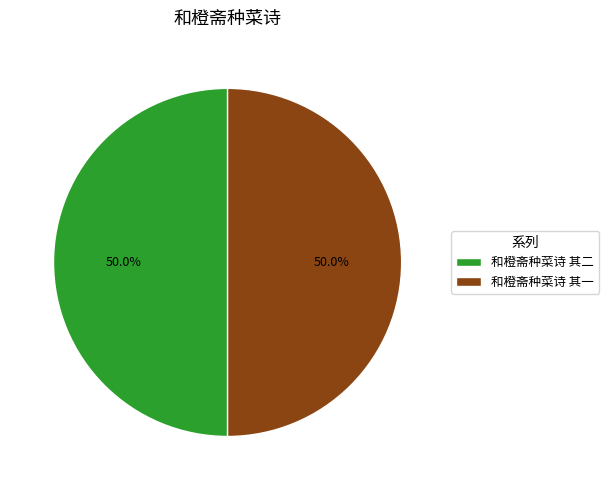

How many segments does this pie chart have?

2